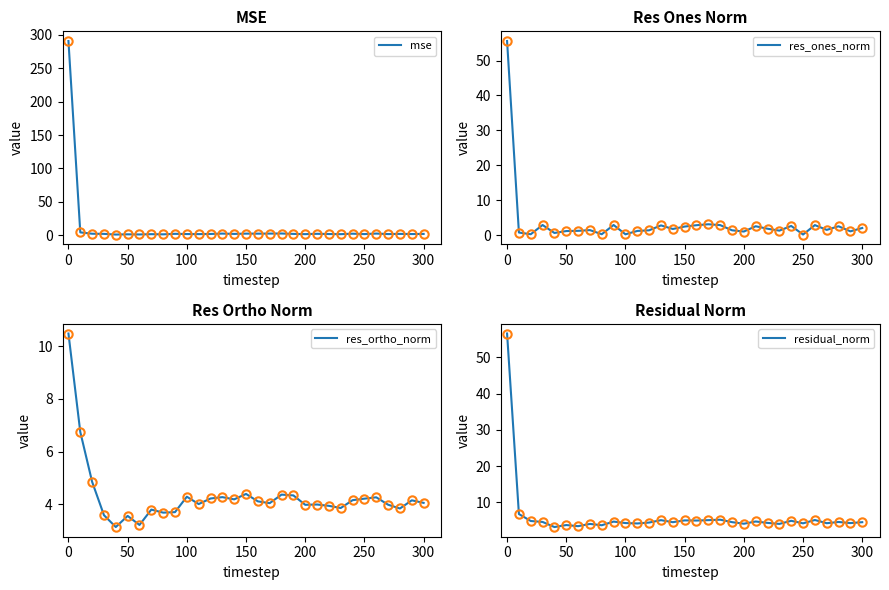

At how many categories does at least one series exceed 249?

1